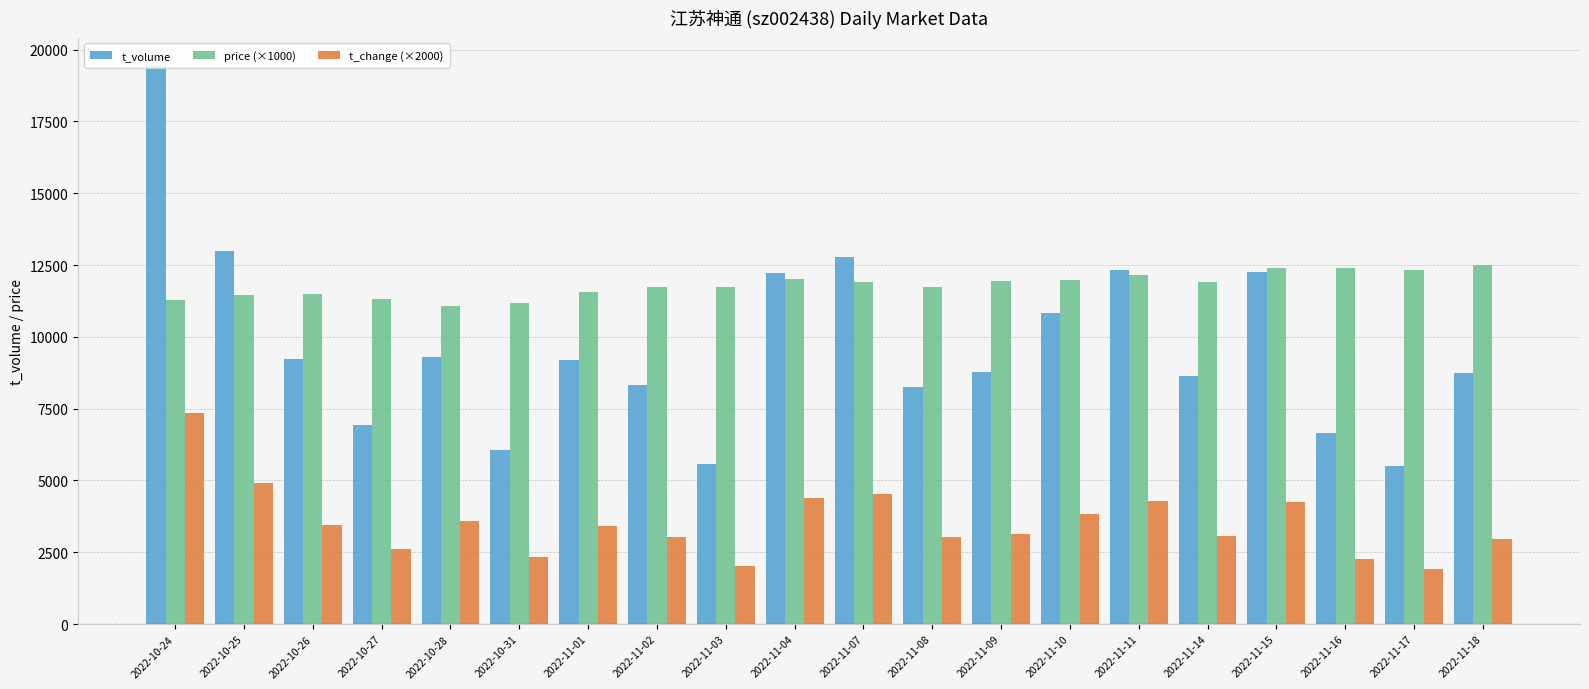

Which series has the largest range (max minus min)?

t_volume